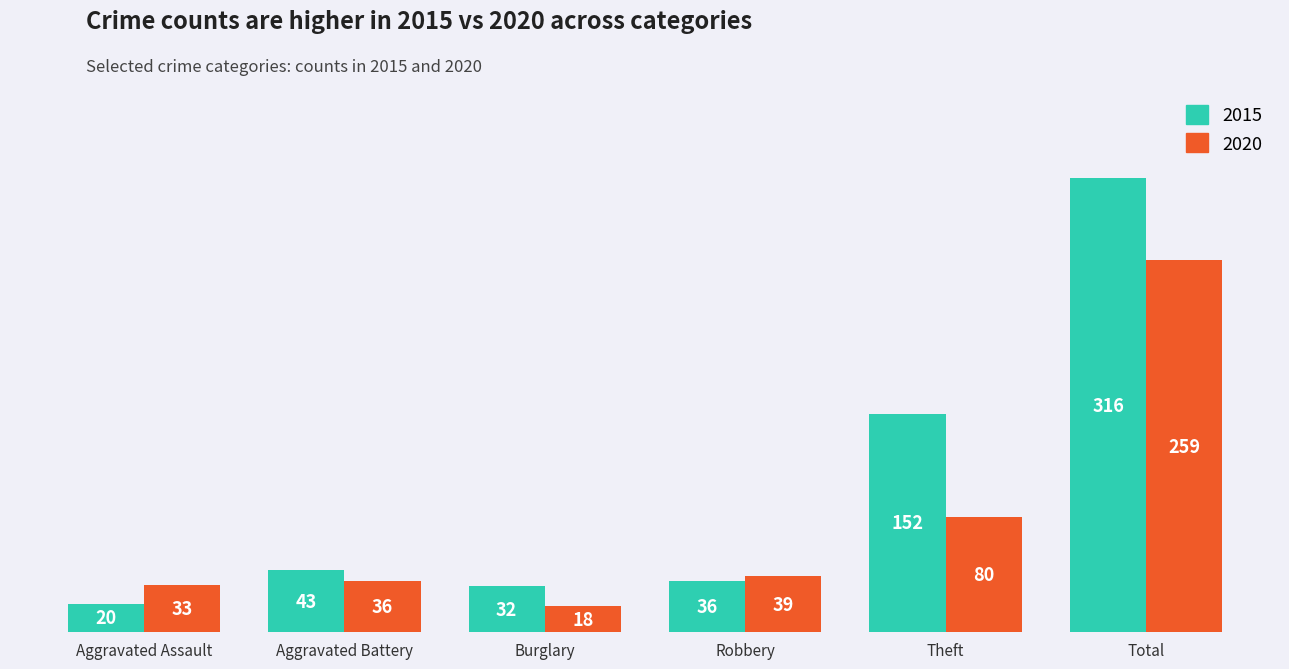

The 2020 series shows 36 at Aggravated Battery. True or false?

True